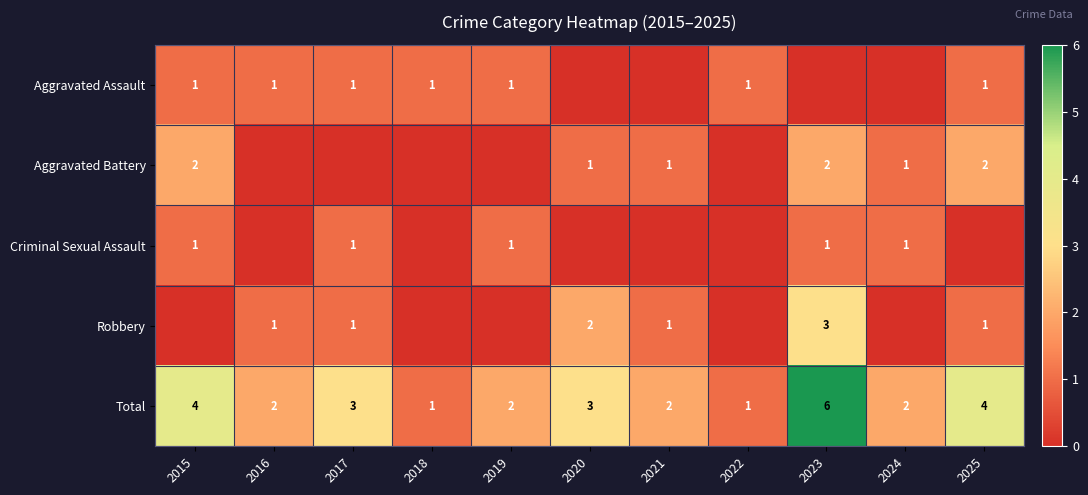

The Criminal Sexual Assault series shows 2 at 2017. True or false?

False